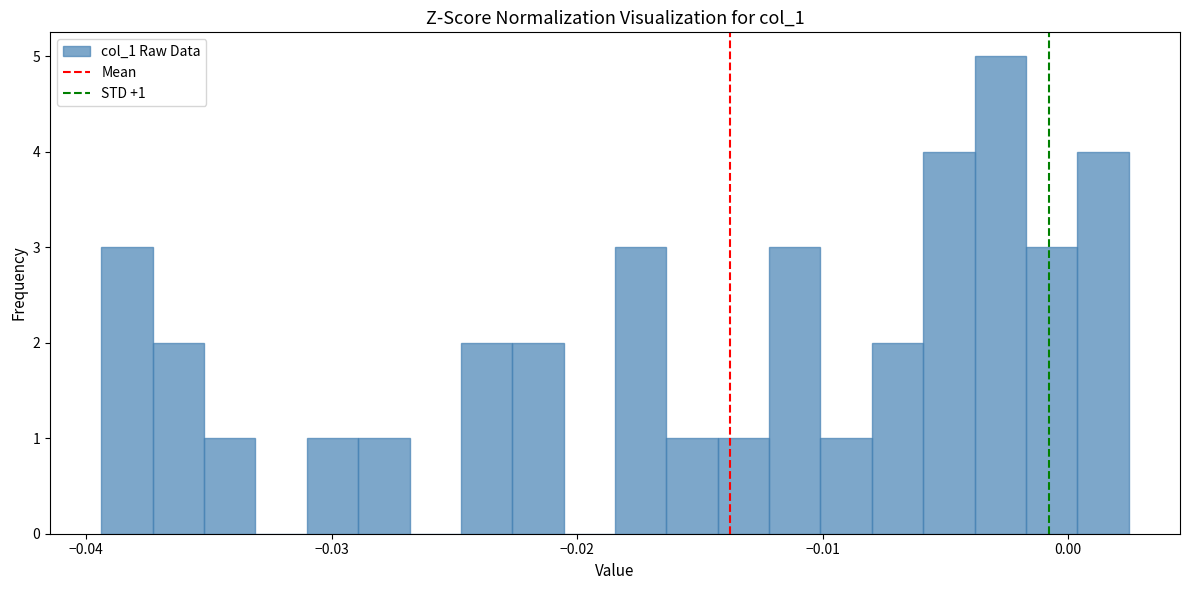

Read against the x-axis, roughly where is the centre of the tallest bar?

-0.003